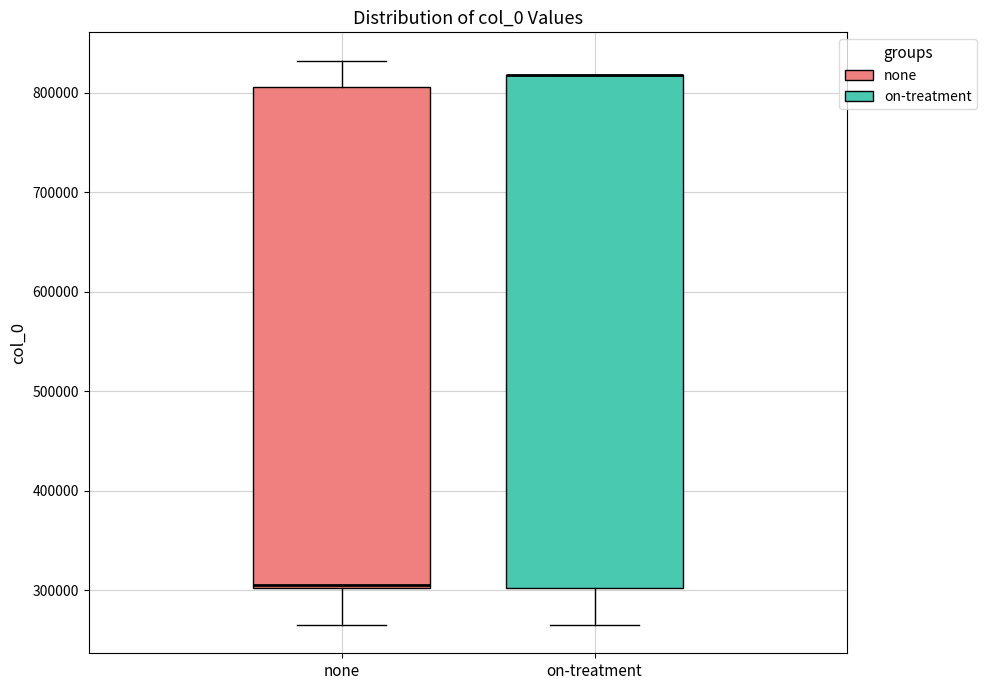

Where is the lower edge of the box for on-treatment on the y-axis? The values are not printed on the chart, so give them approximately, as read against the axis.

300000